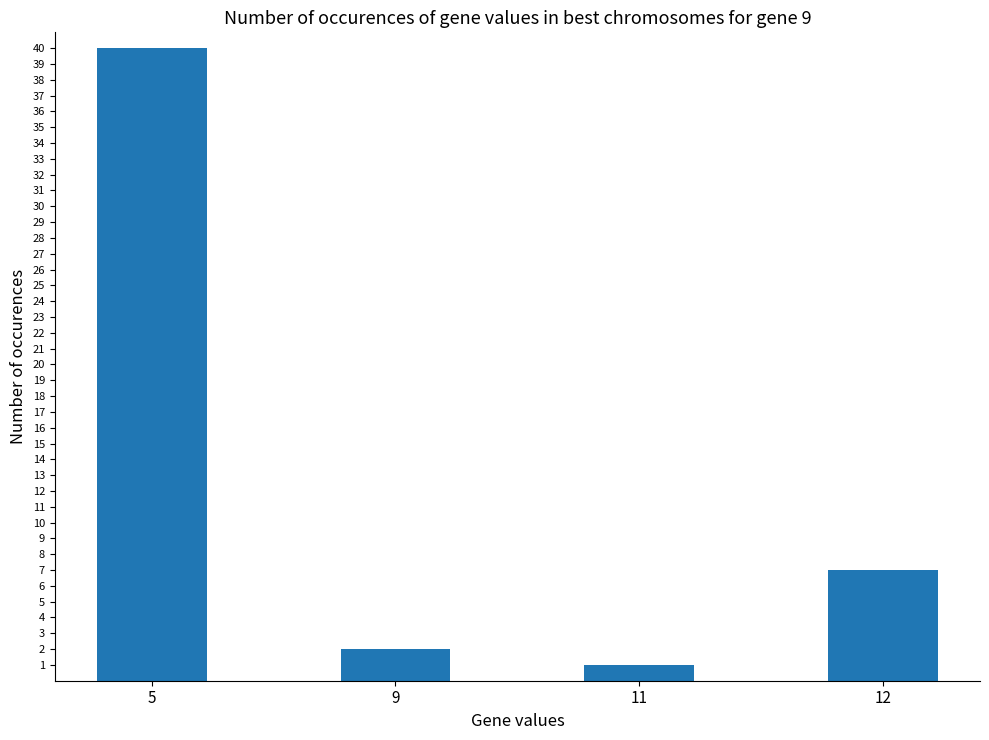

Which label corresponds to the largest value in the chart?

5